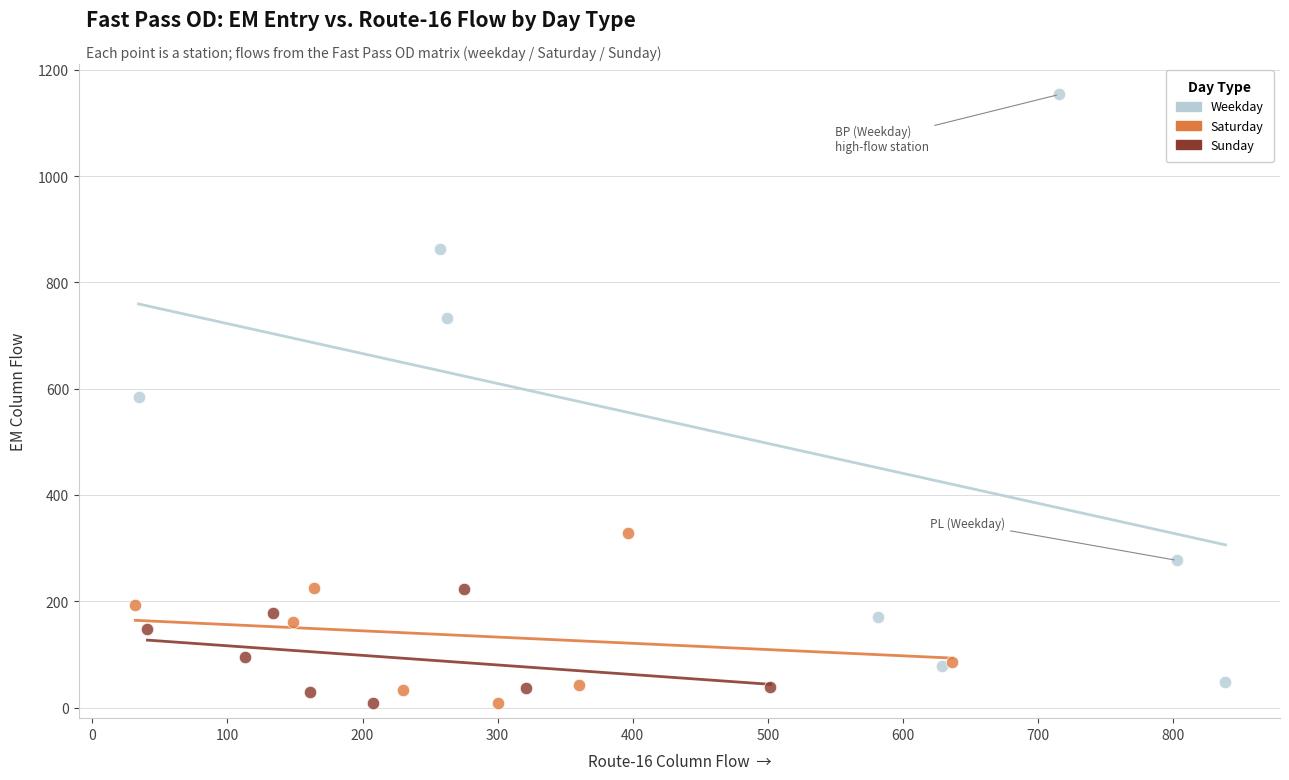

Which series has the largest Y range (max minus min)?

Weekday